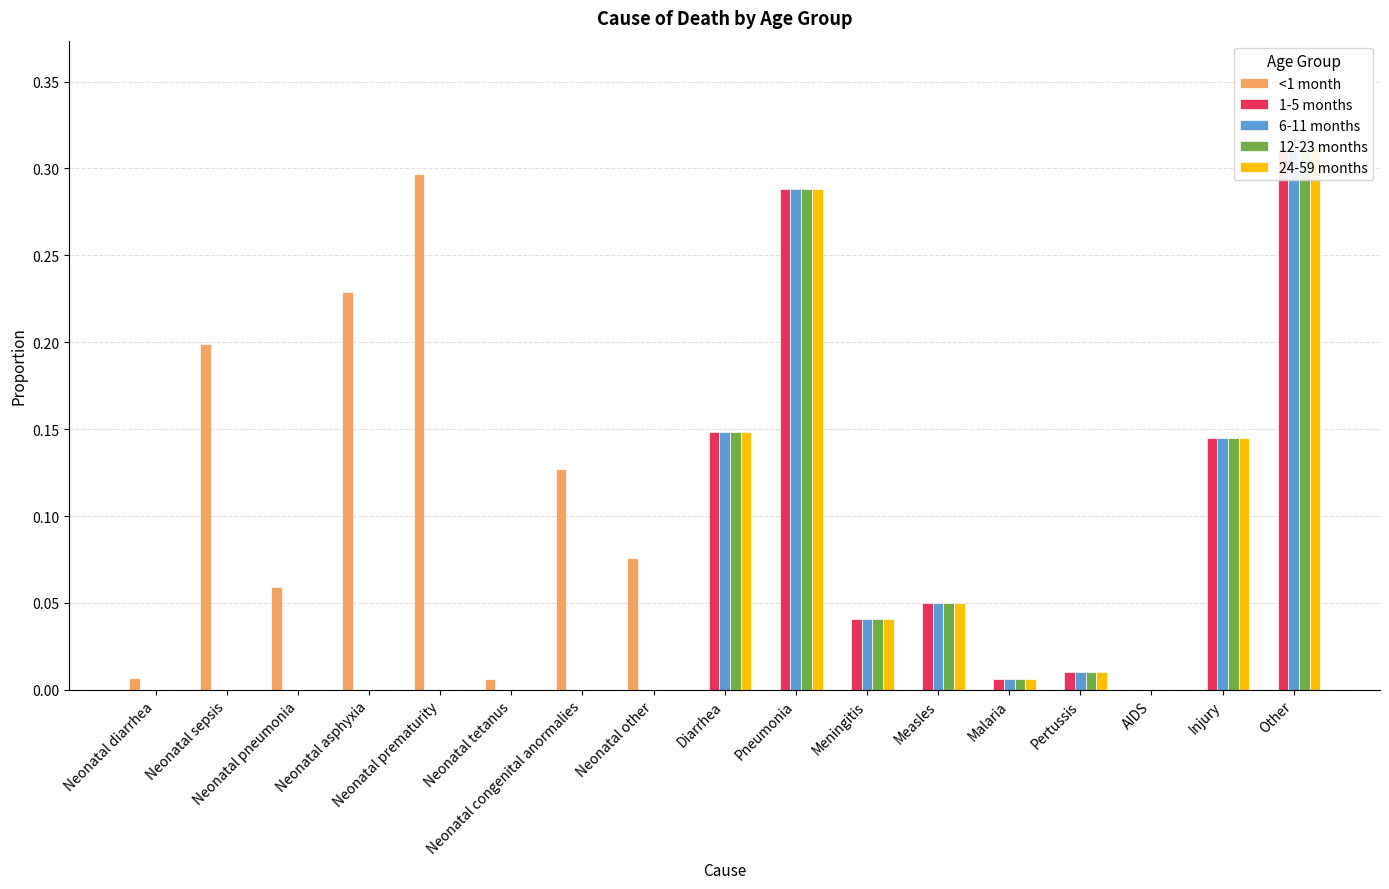

Which label corresponds to the largest value in the chart?

Other